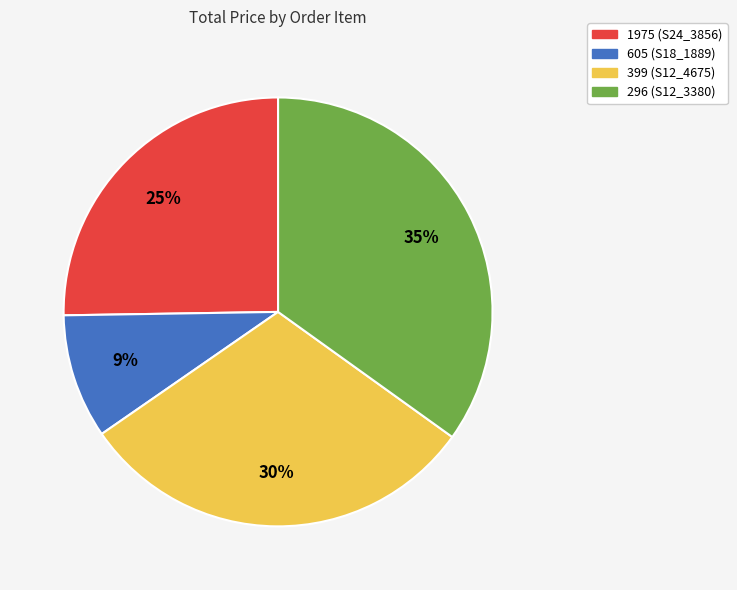

The 605 (S18_1889) slice represents 9% of the pie. True or false?

True